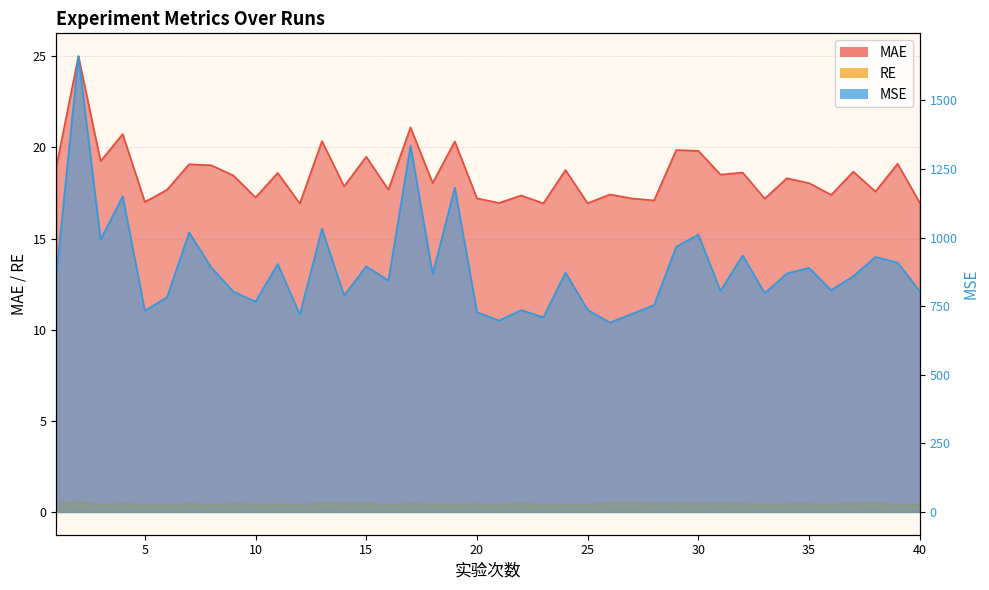

How many series are shown in this chart?

3